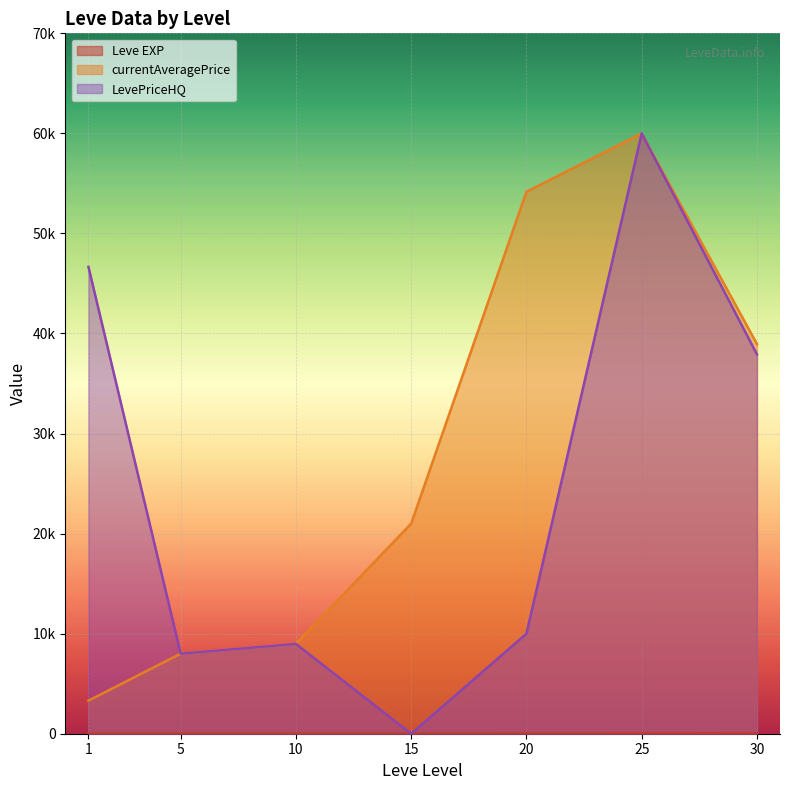

At which label is currentAveragePrice closest to 31653?

30